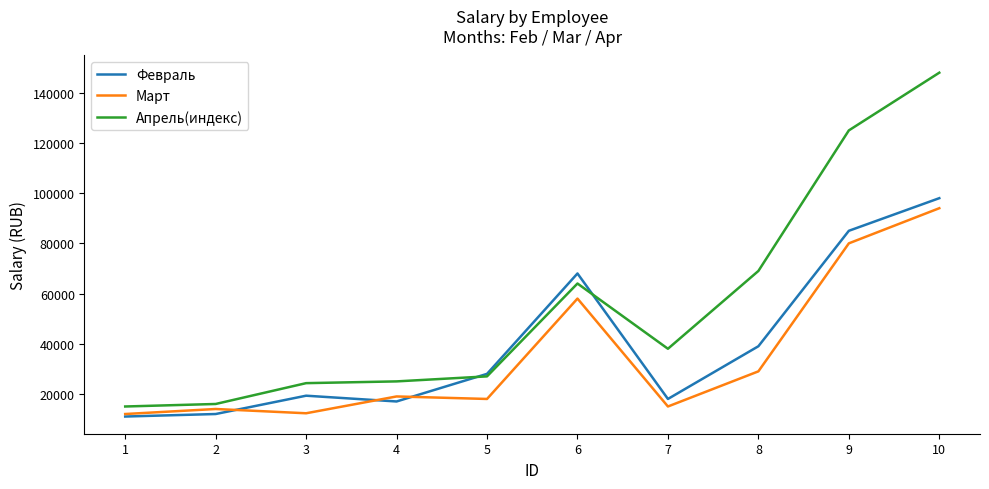

True or false: Апрель(индекс) and Март cross at least once.

False